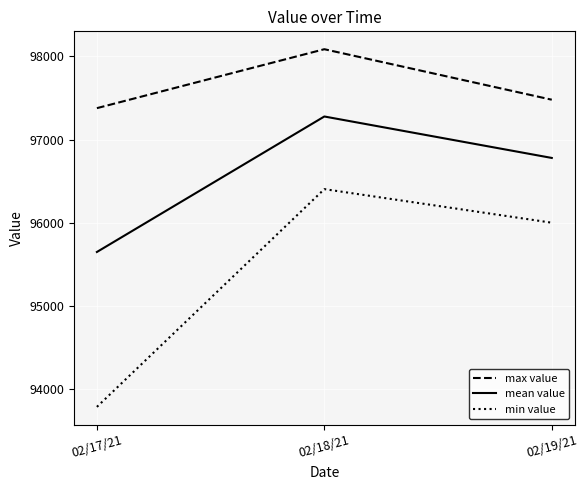

The mean value series shows 26461.4 at 02/18/21. True or false?

False